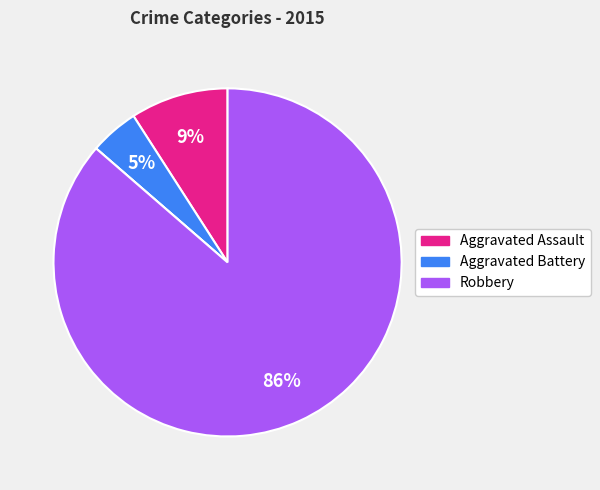

To the nearest percent, what is the difference between the largest and smallest slice percentages?

86%